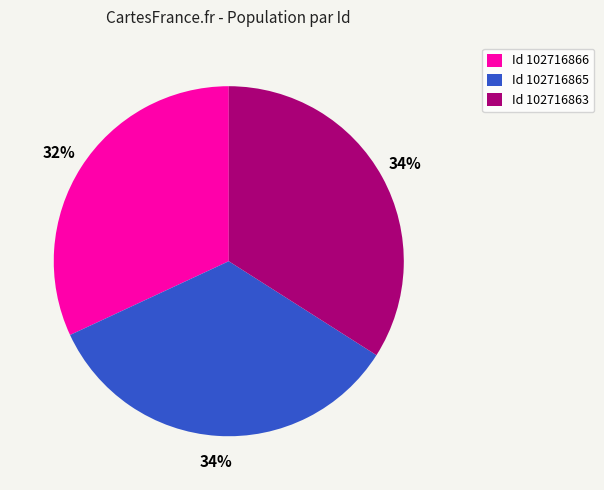

What is the smallest slice in the pie chart?

Id 102716866